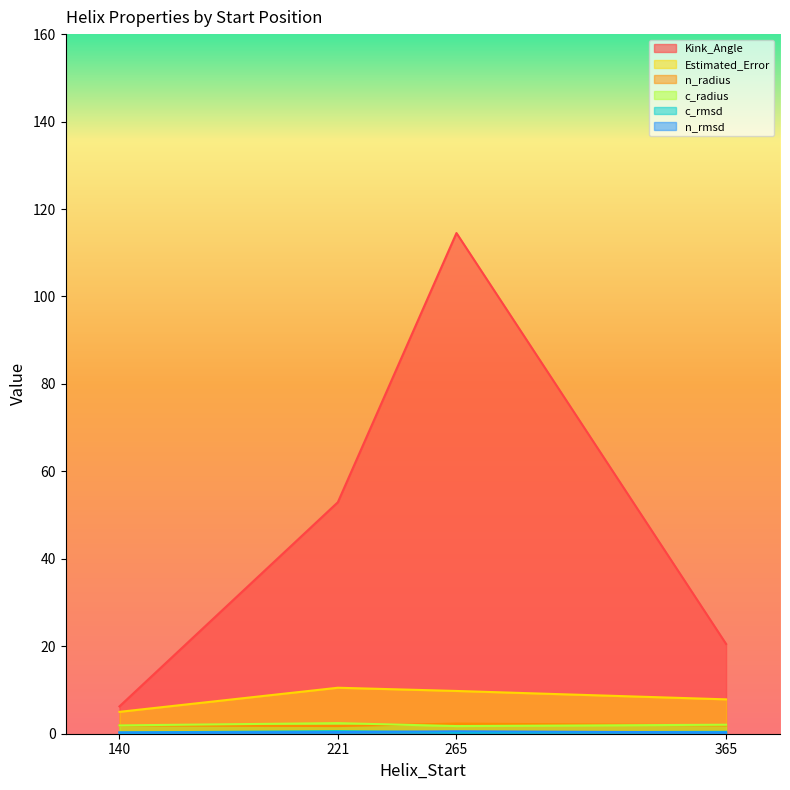

Which series has the largest range (max minus min)?

Kink_Angle